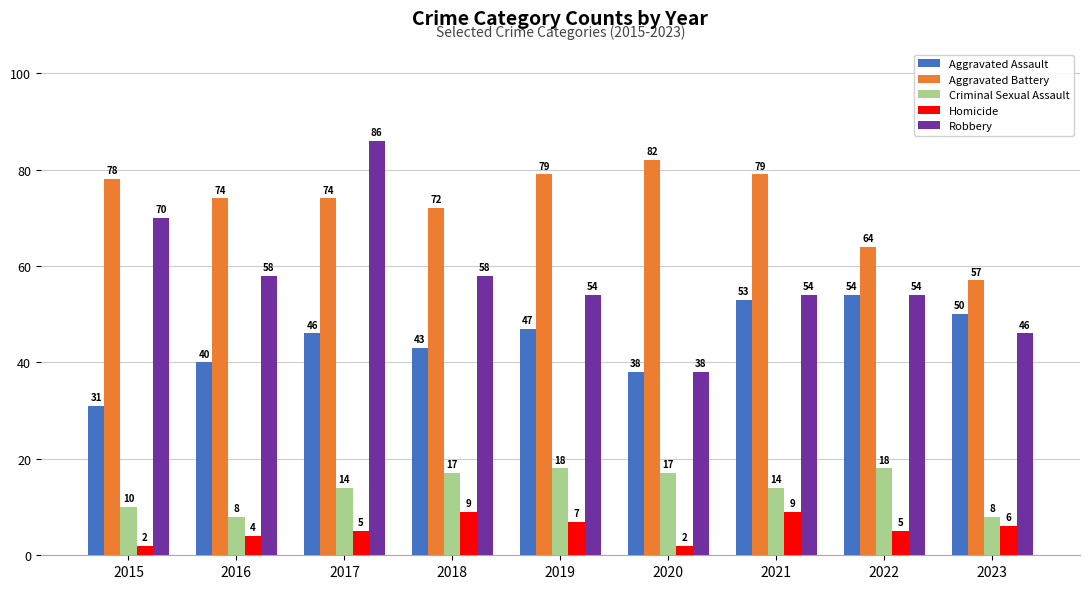

Which series has the largest range (max minus min)?

Robbery